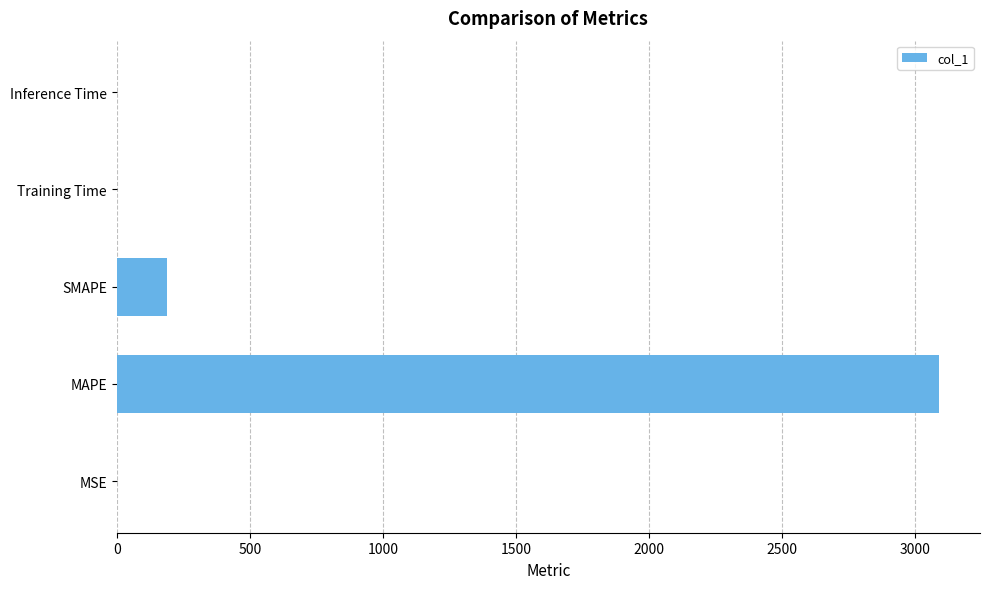

The chart shows a value of 80.3 at SMAPE. True or false?

False